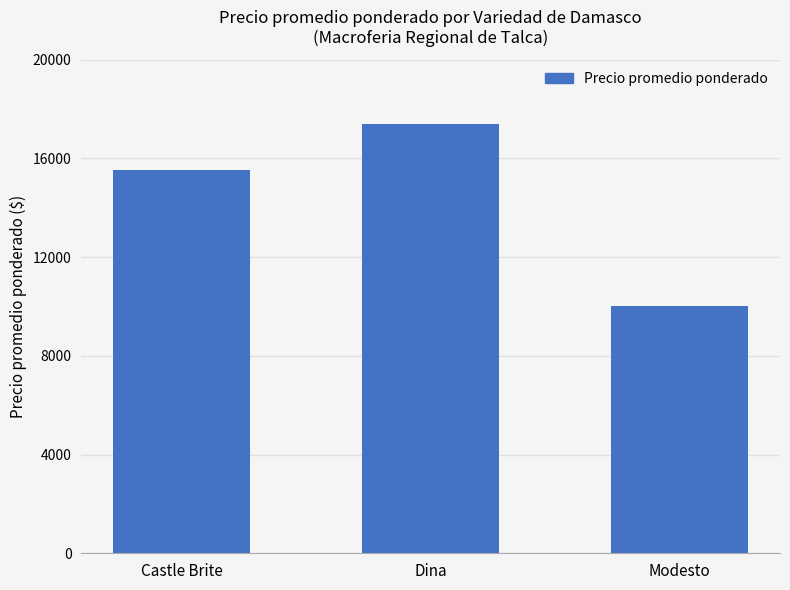

Reading left to right, list all the values displayed in this chart.

Castle Brite=15536	Dina=17389	Modesto=10000